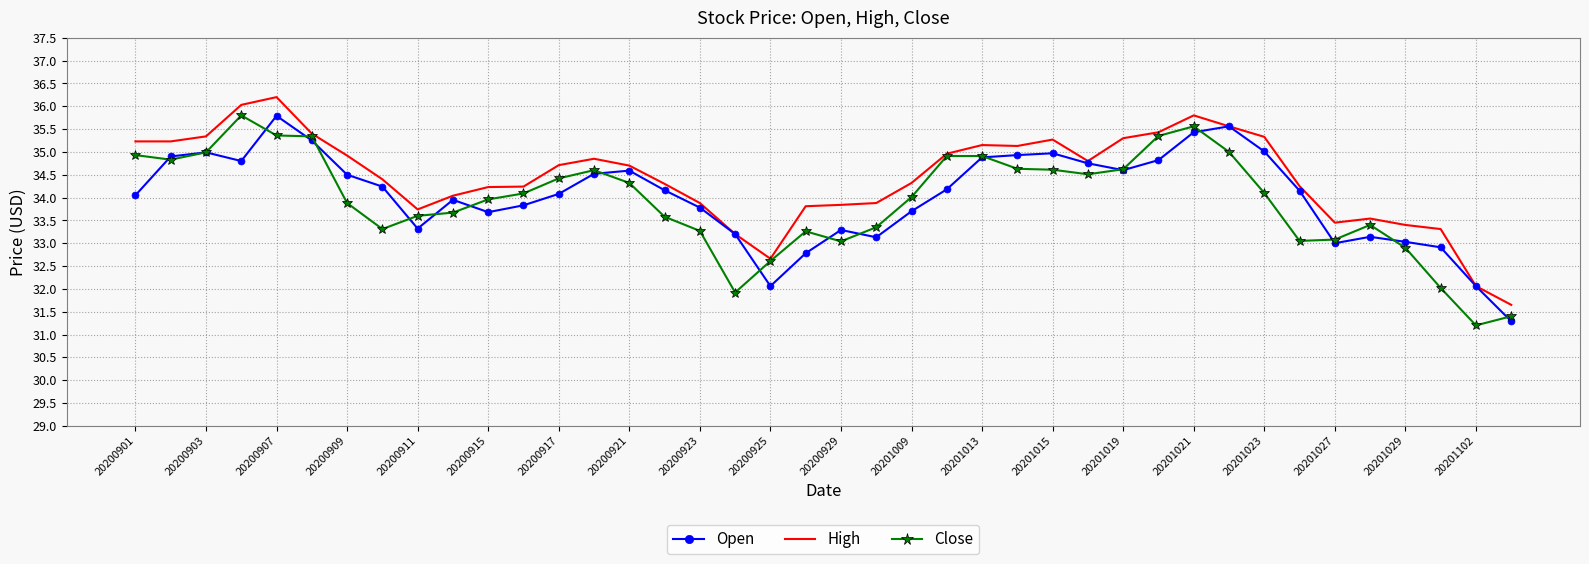

What is the greatest value displayed?

36.2